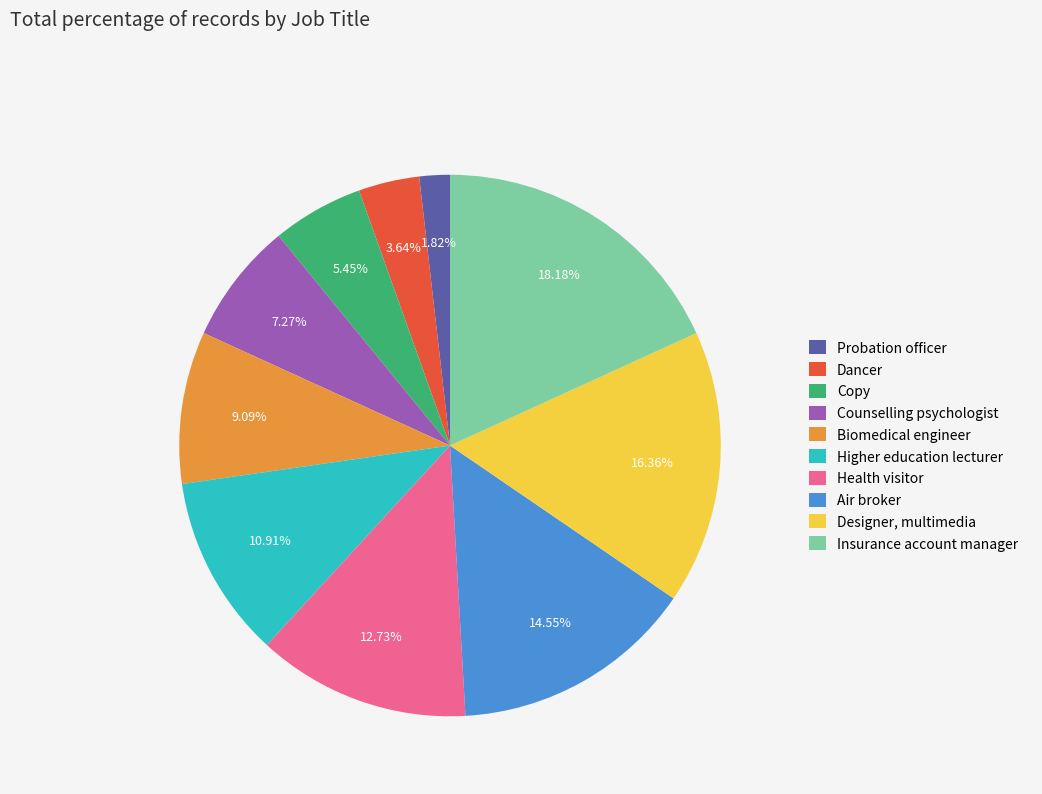

What portion of the pie excludes Copy?

94.5%